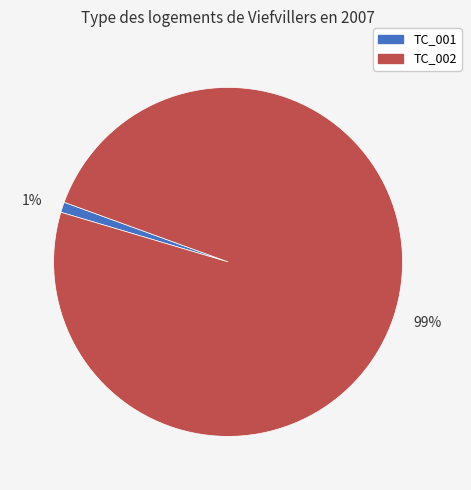

What percentage is the TC_002 slice, to the nearest percent?

99%